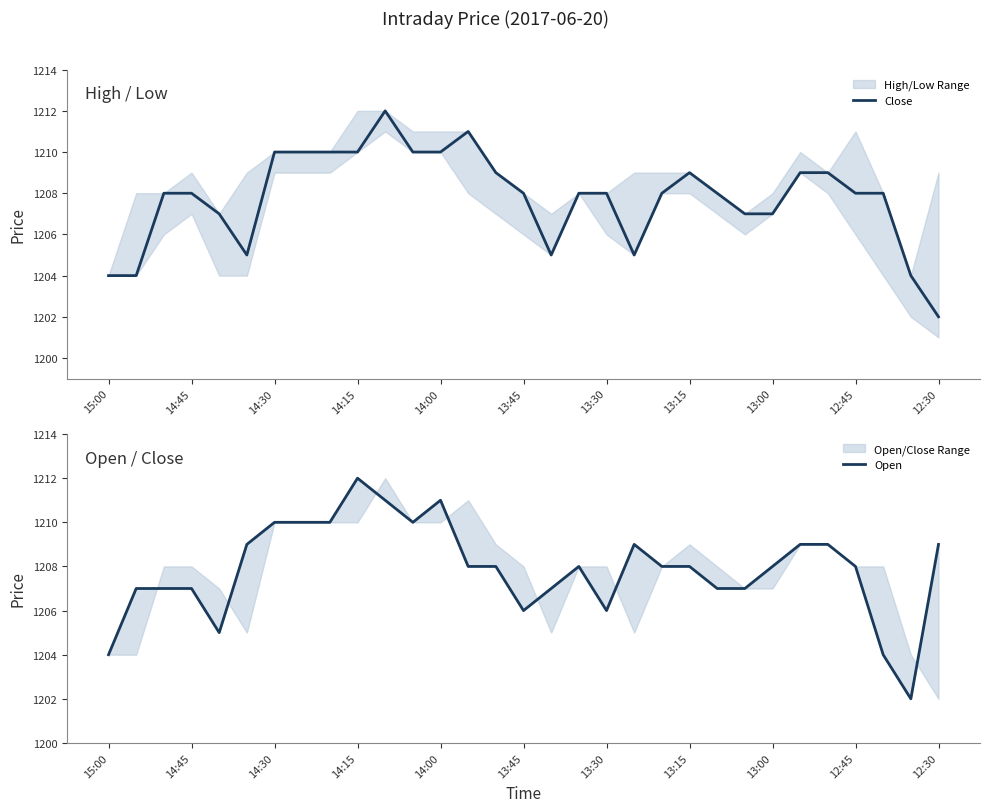

Which category has the lowest value in the Close series?

12:30